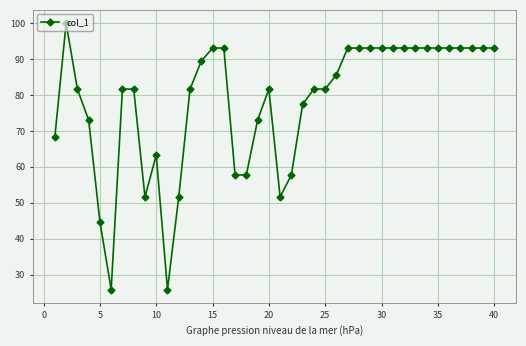

How many categories are shown in the chart?

40